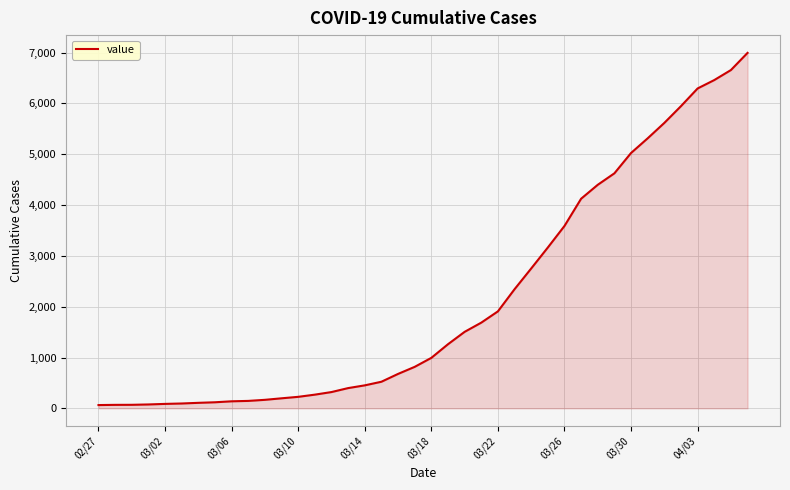

How many lines are shown in the chart?

1